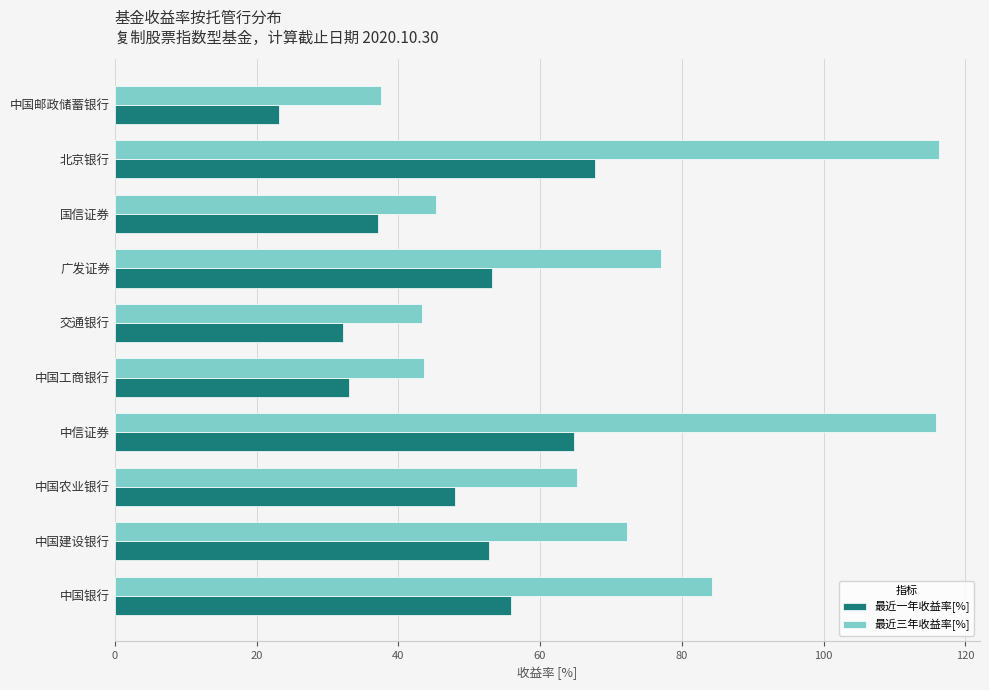

How many series are shown in this chart?

2